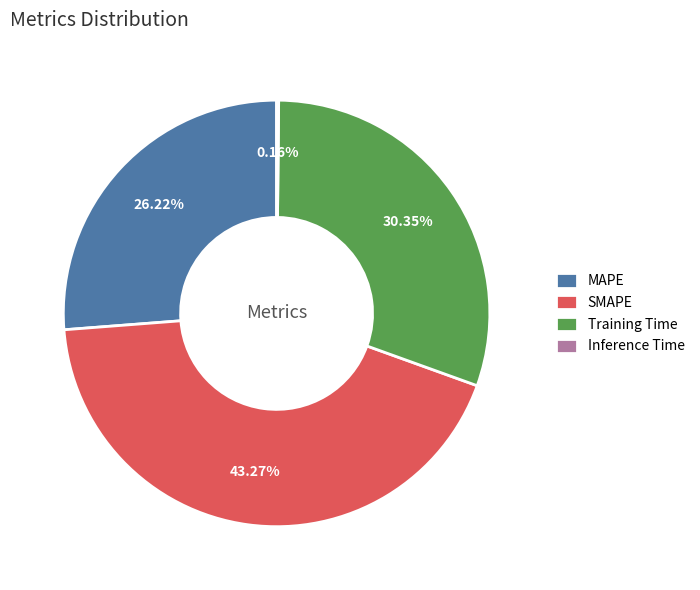

What is the largest slice in the pie chart?

SMAPE